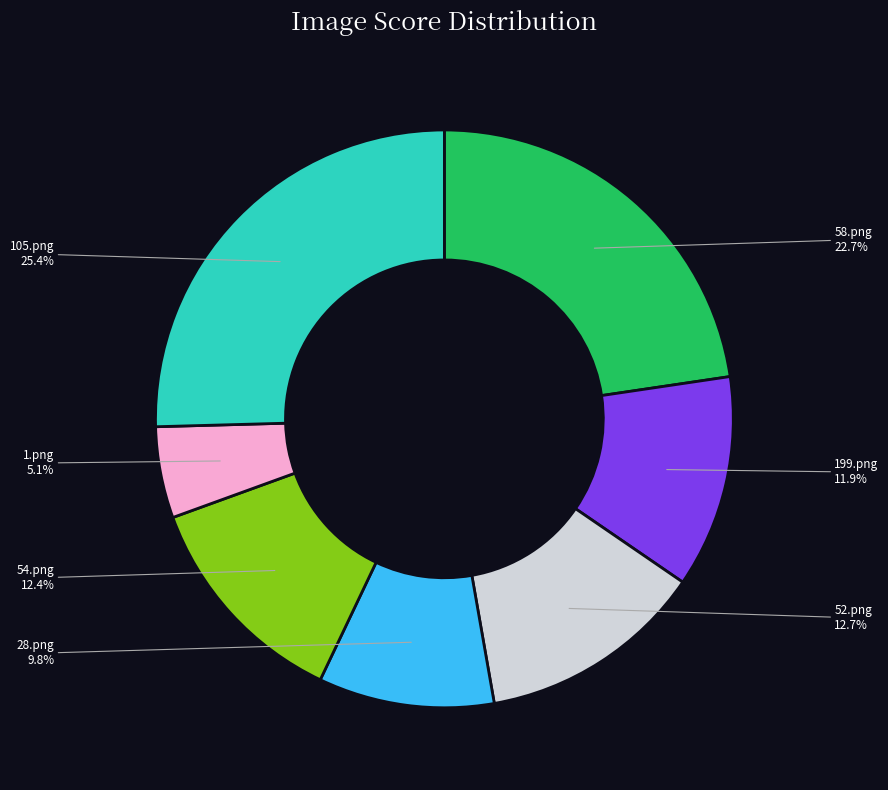

What is the smallest slice in the pie chart?

1.png